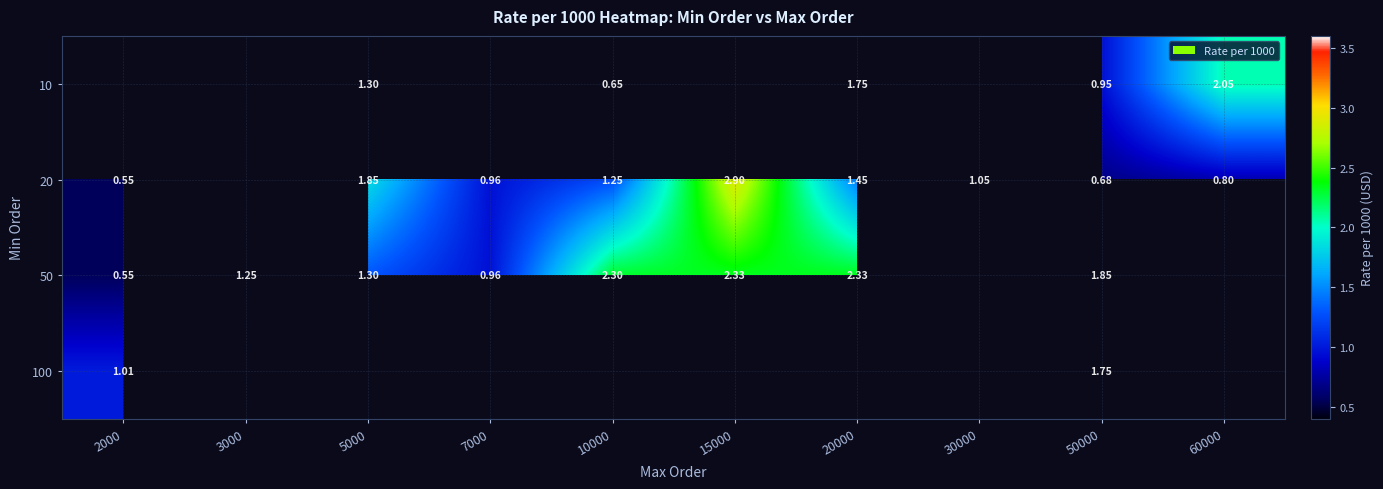

How many categories are shown in the chart?

10